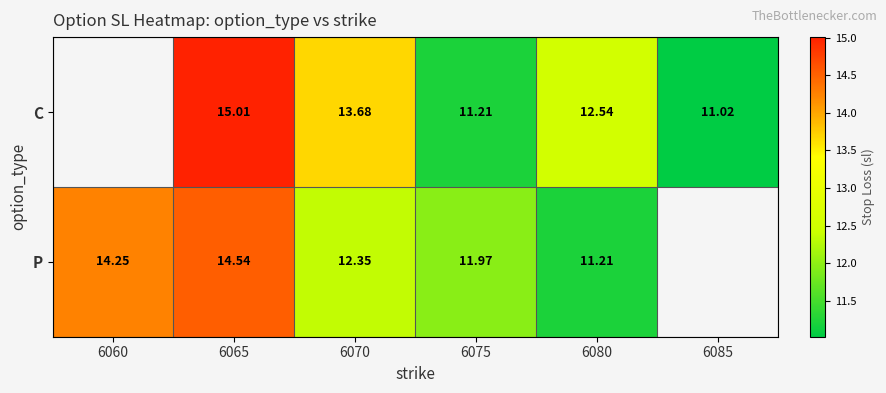

How many data points in P are above 14?

2